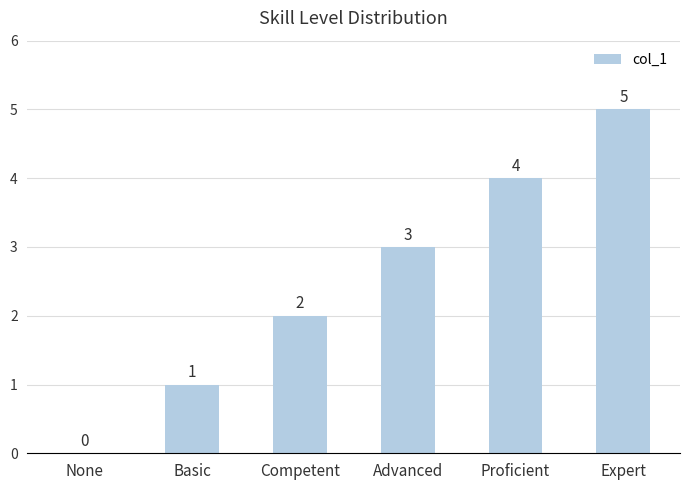

What is the sum of all values?

15